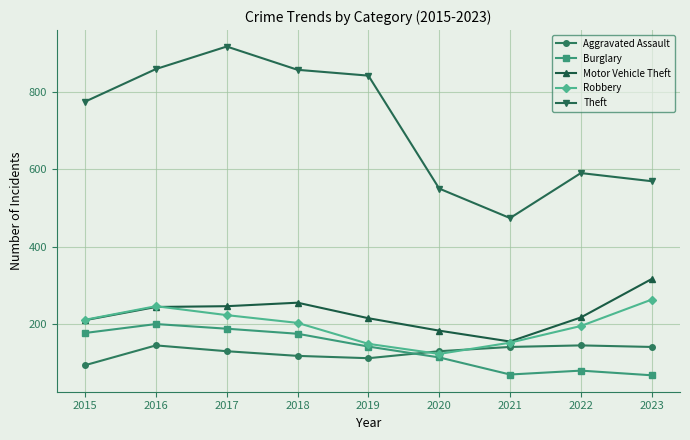

What is the spread (max minus min) of values at 2022?

509